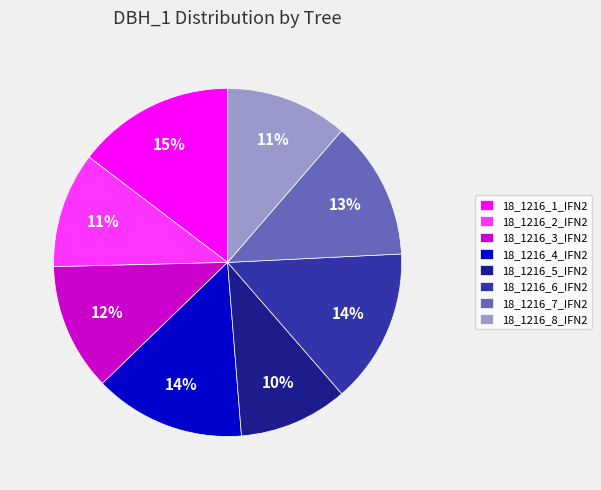

What is the smallest slice in the pie chart?

18_1216_5_IFN2